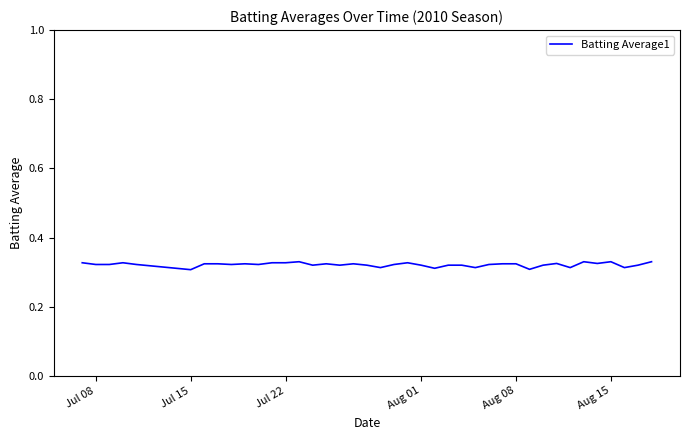

What is the average value?

0.3